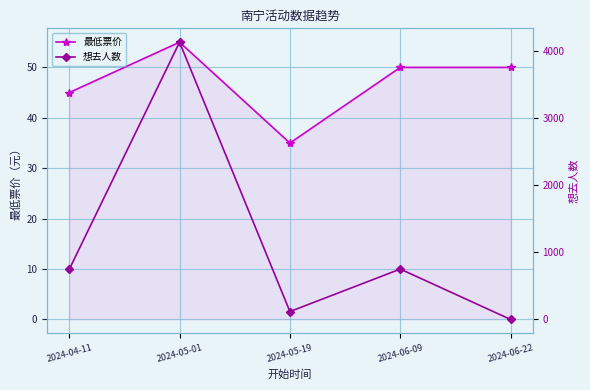

How many values in the 最低票价 series are below 50?

2